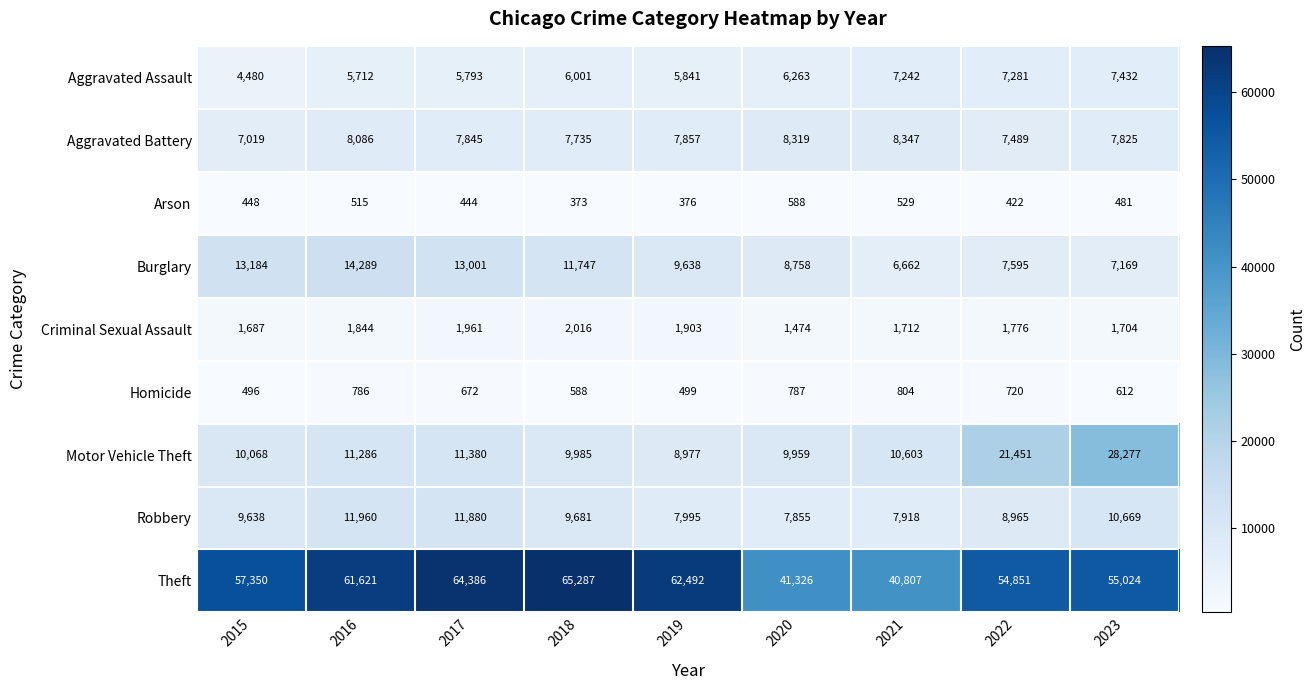

What is the sum of all Aggravated Assault values?

56045